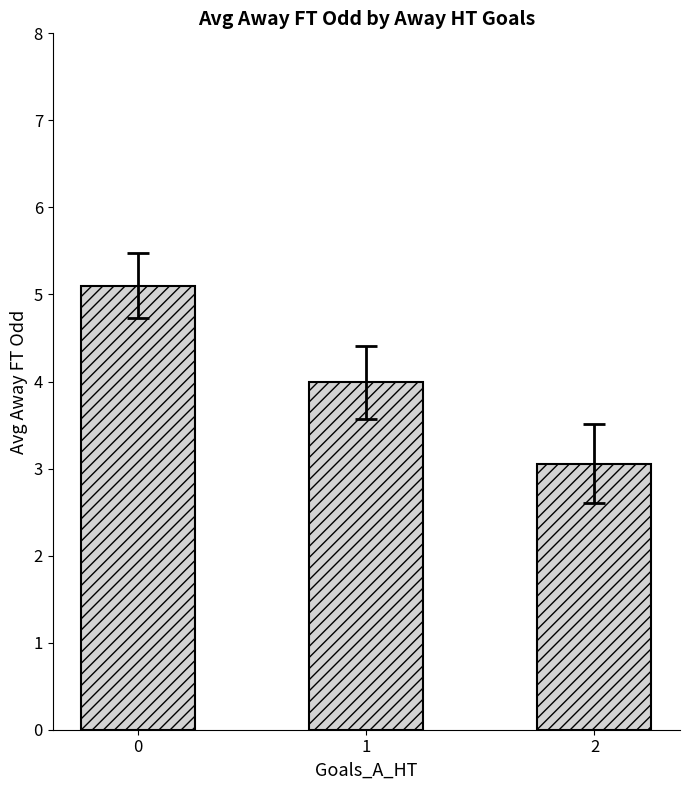

What is the ratio of the value at 2 to the value at 0?

0.6